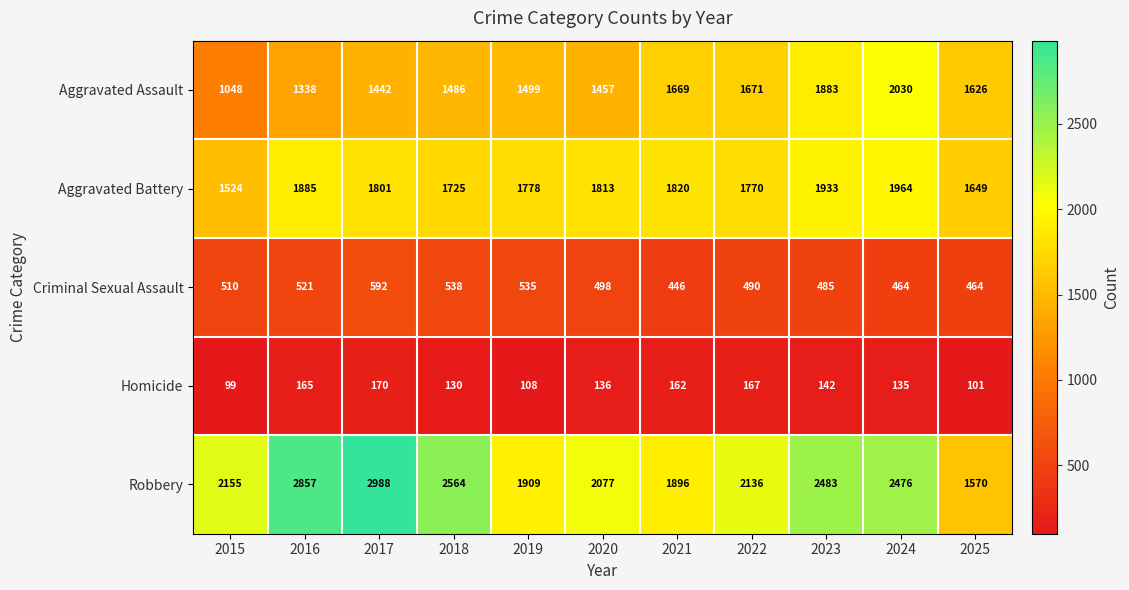

Which series has the largest range (max minus min)?

Robbery